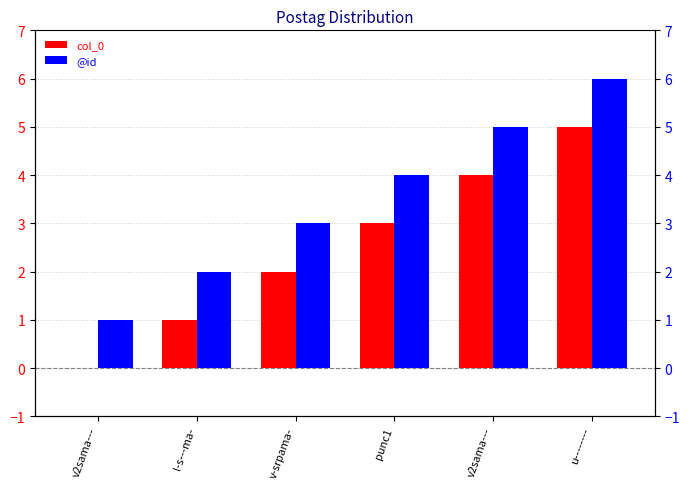

How many groups of bars are there?

6